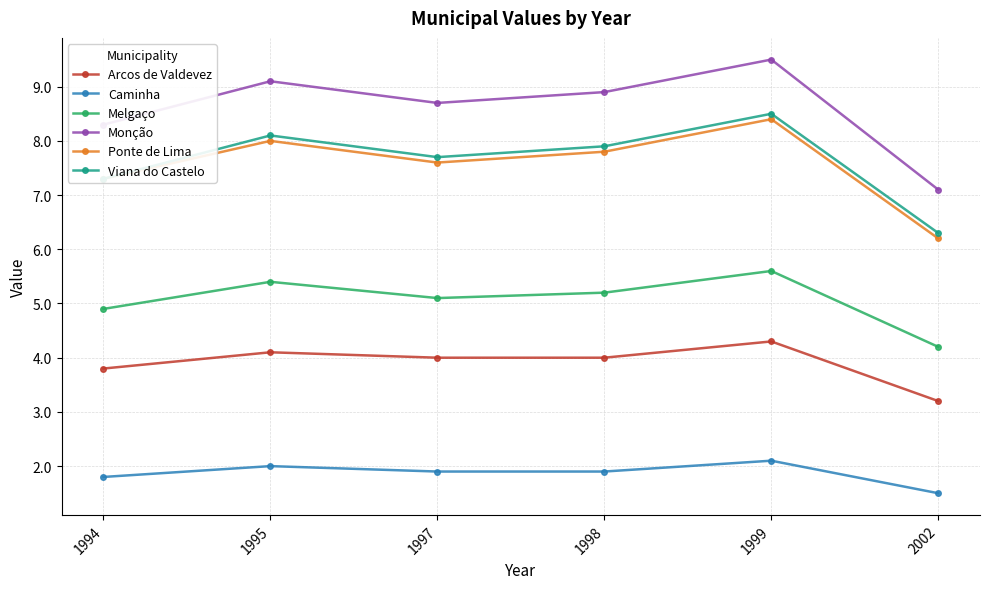

Reading left to right, transcribe all the data shown in this chart.

Arcos de Valdevez: 3.8	4.1	4.0	4.0	4.3	3.2
Caminha: 1.8	2.0	1.9	1.9	2.1	1.5
Melgaço: 4.9	5.4	5.1	5.2	5.6	4.2
Monção: 8.3	9.1	8.7	8.9	9.5	7.1
Ponte de Lima: 7.3	8.0	7.6	7.8	8.4	6.2
Viana do Castelo: 7.3	8.1	7.7	7.9	8.5	6.3